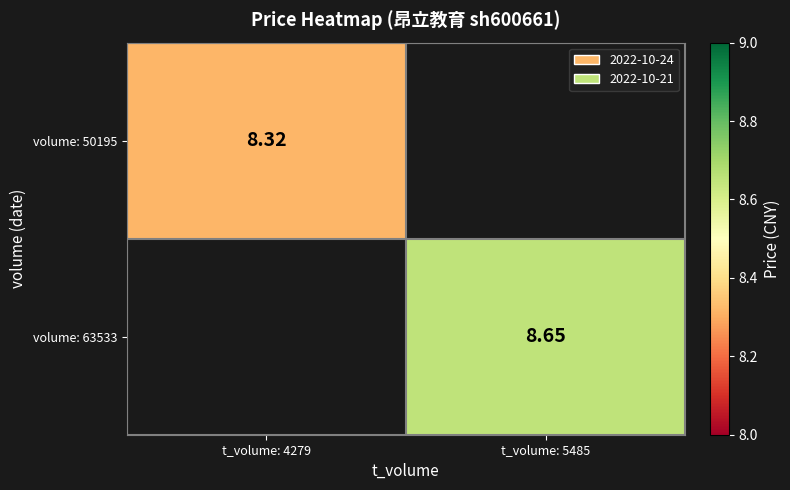

How many data points in volume: 63533 are above 8?

1